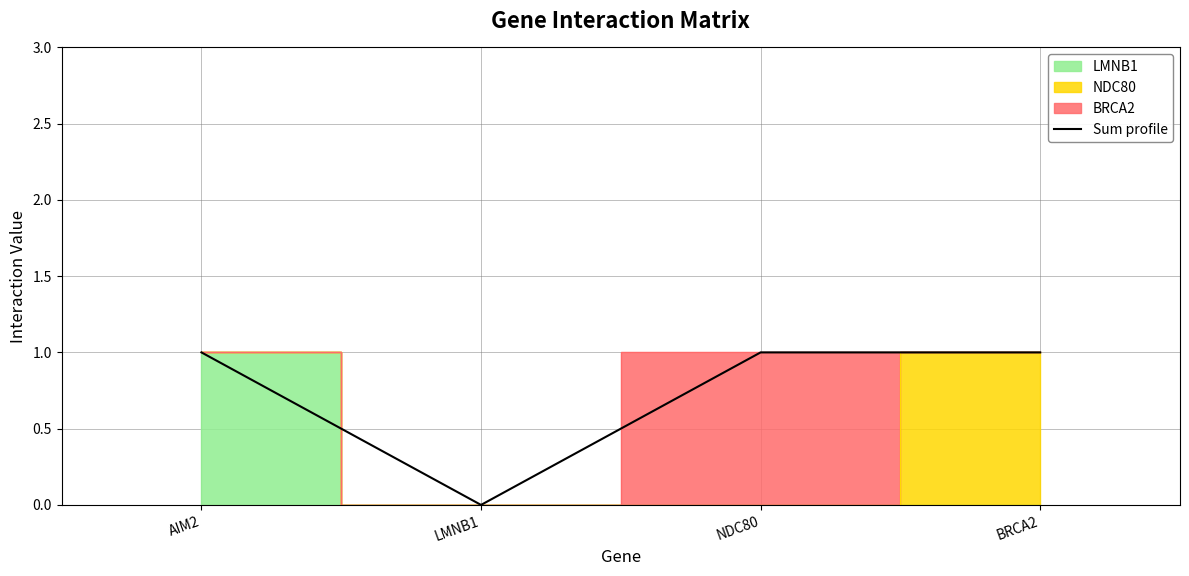

Reading right to left, transcribe all the data shown in this chart.

1	1	0	1